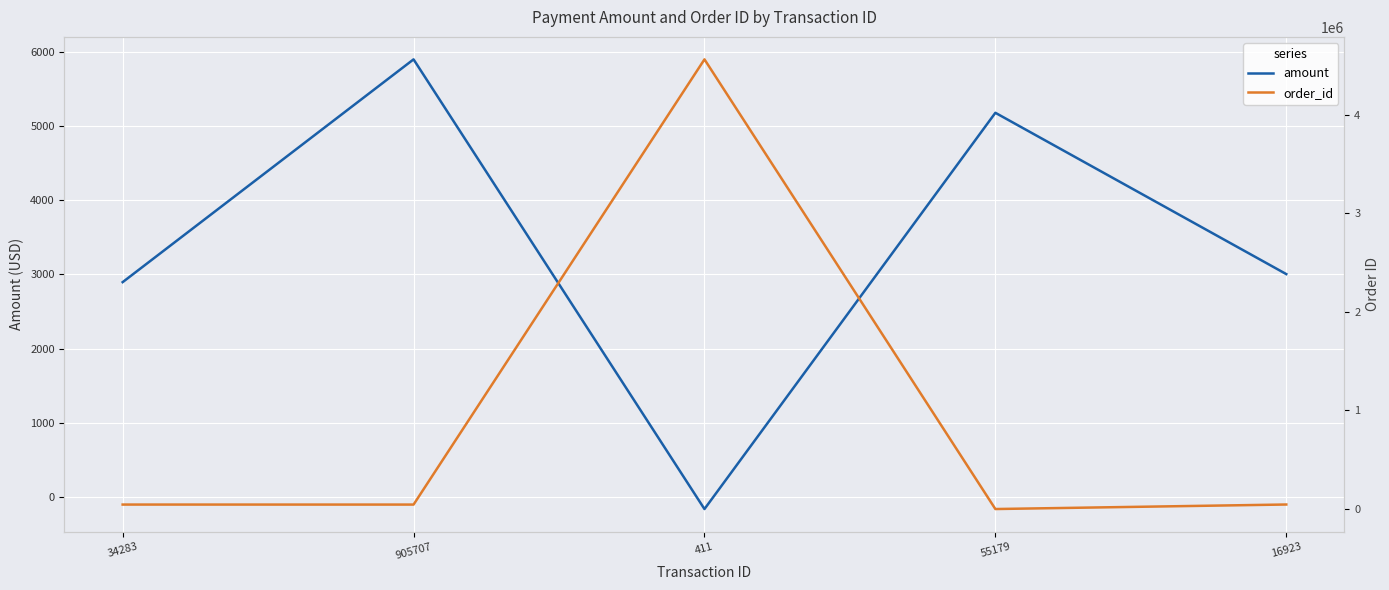

The value of order_id at 34283 is 28594.2. True or false?

False